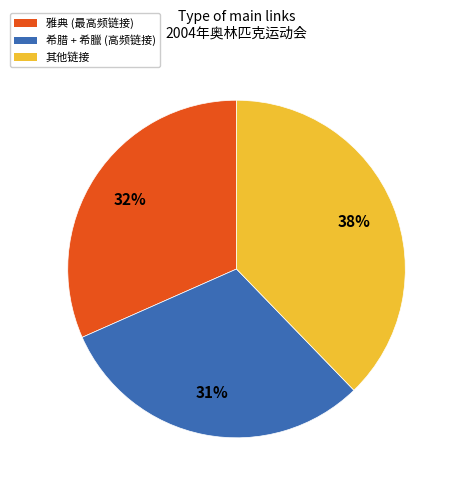

To the nearest percent, what is the difference between the largest and smallest slice percentages?

7%